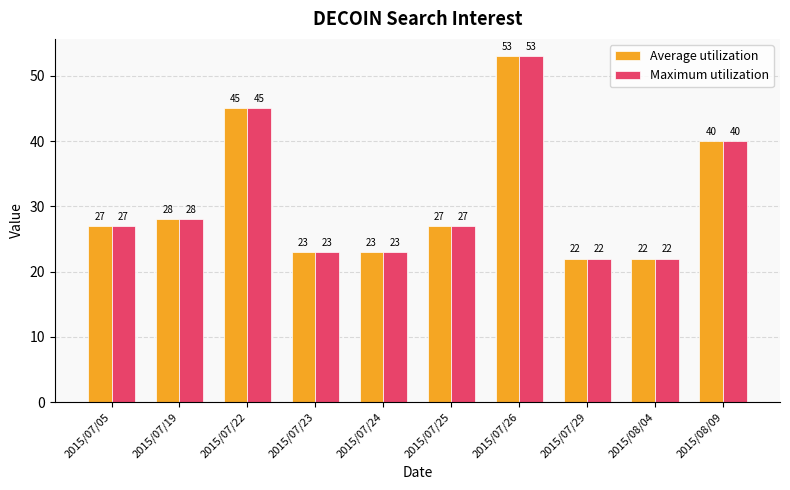

What is the greatest value displayed?

53